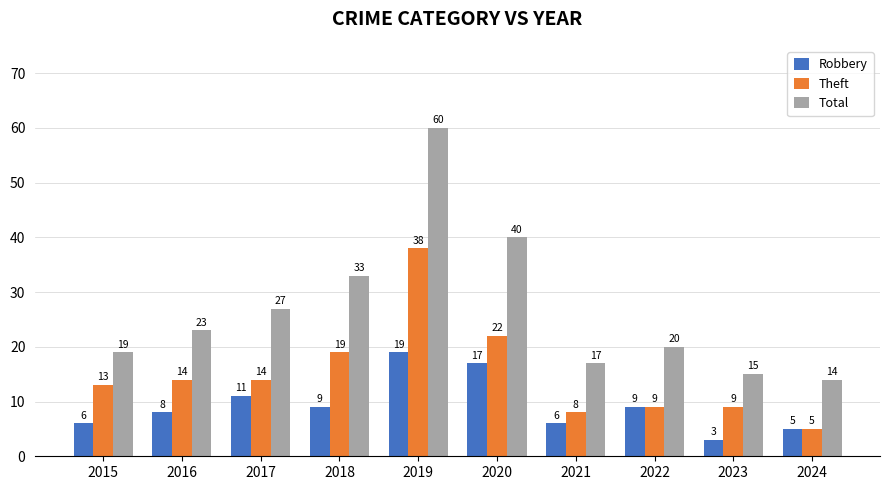

What is the lowest value of the Robbery series?

3